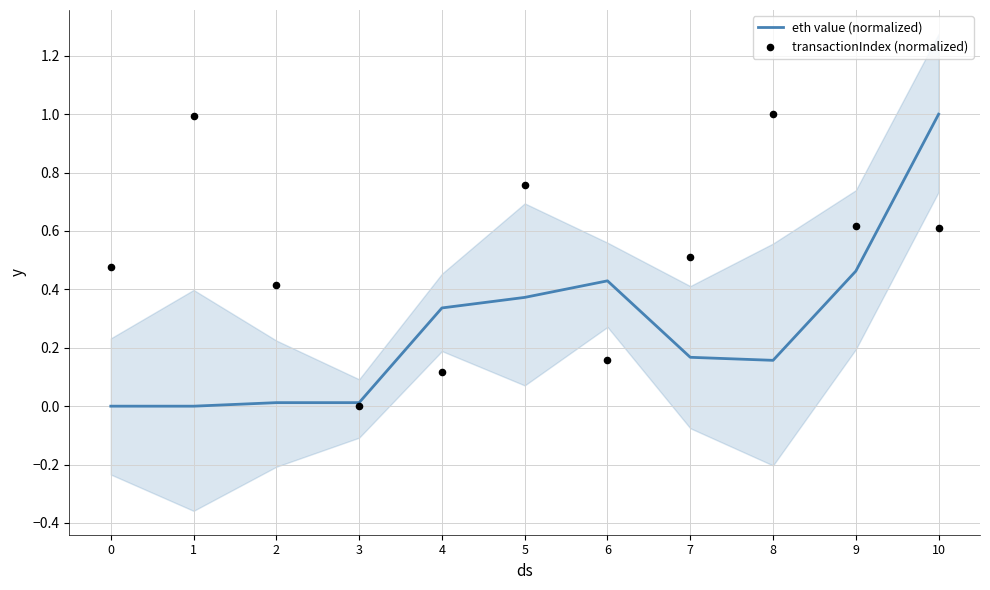

Which series has the largest Y range (max minus min)?

eth value (normalized)